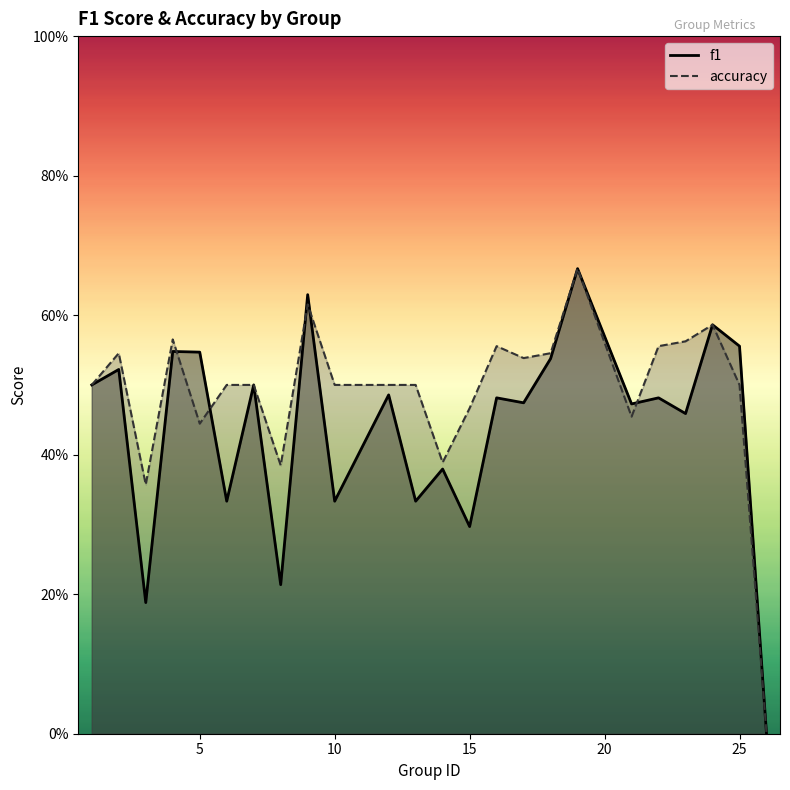

Which series has the widest spread of values?

f1